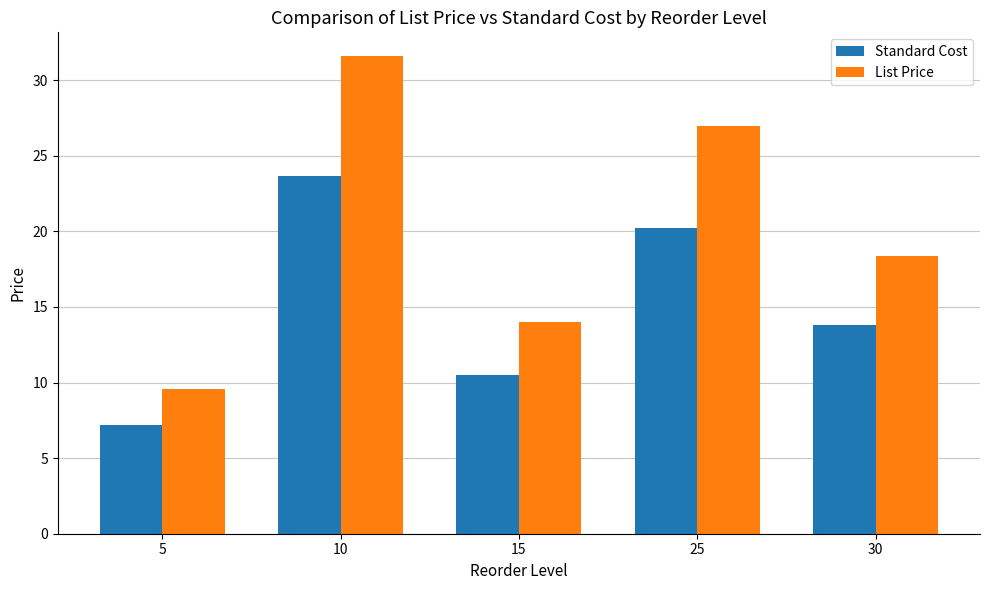

The value of Standard Cost at 25 is 9.0. True or false?

False